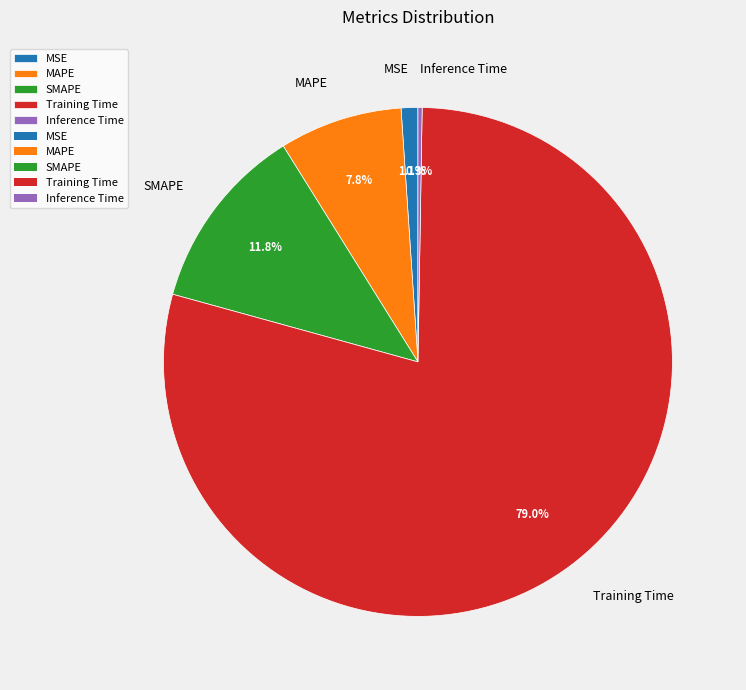

Approximately how many times larger is the value at Training Time compared to SMAPE?

6.7